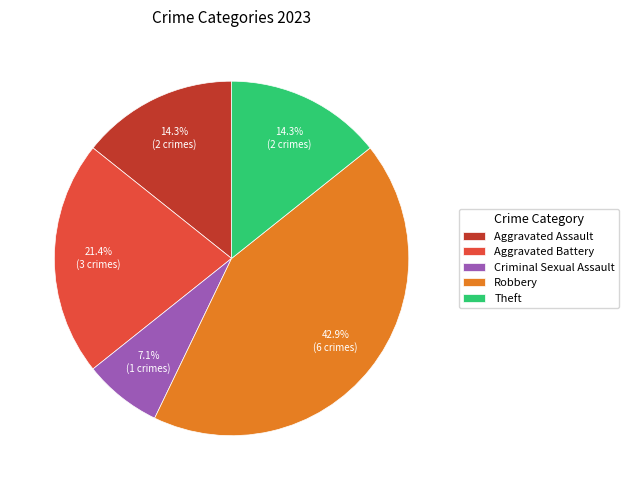

Count the number of slices in the pie.

5